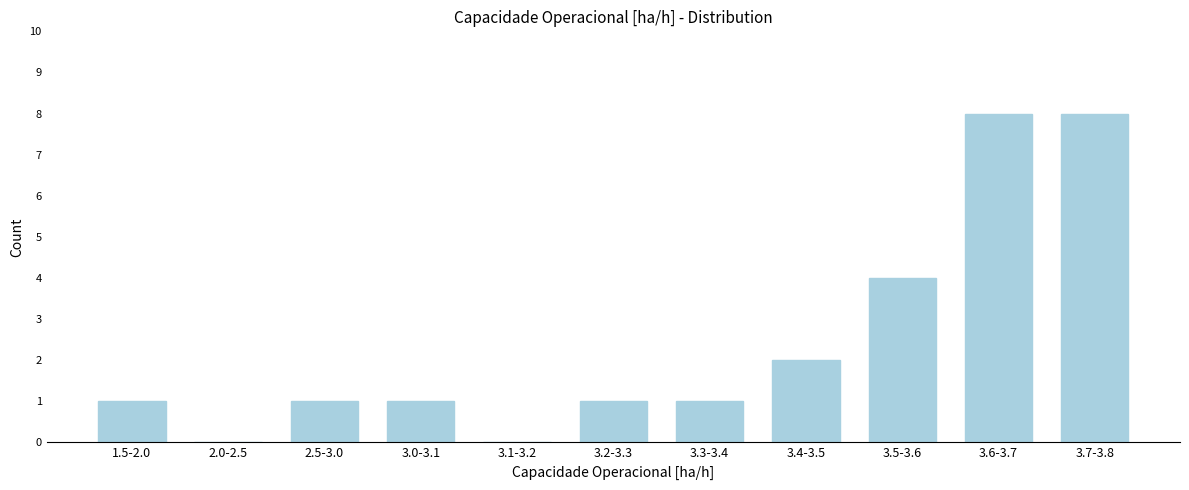

Reading left to right, transcribe all the data shown in this chart.

1.5-2.0=1	2.0-2.5=0	2.5-3.0=1	3.0-3.1=1	3.1-3.2=0	3.2-3.3=1	3.3-3.4=1	3.4-3.5=2	3.5-3.6=4	3.6-3.7=8	3.7-3.8=8